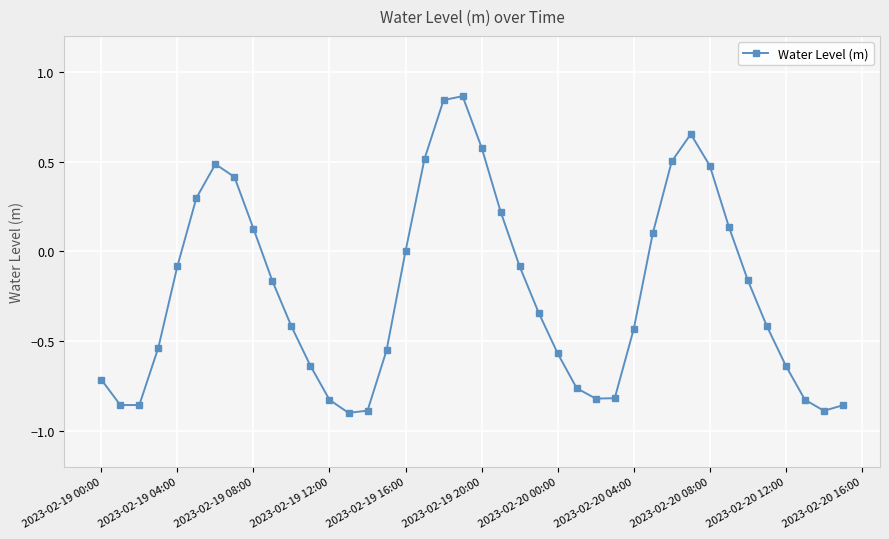

What is the sum of all values?

-8.8